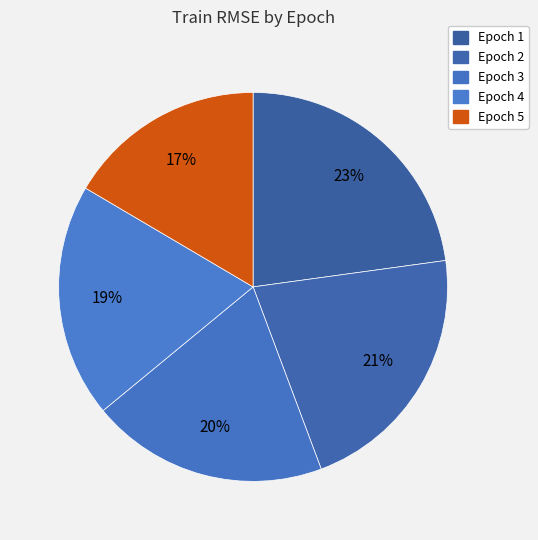

To the nearest percent, what is the average slice percentage?

20%